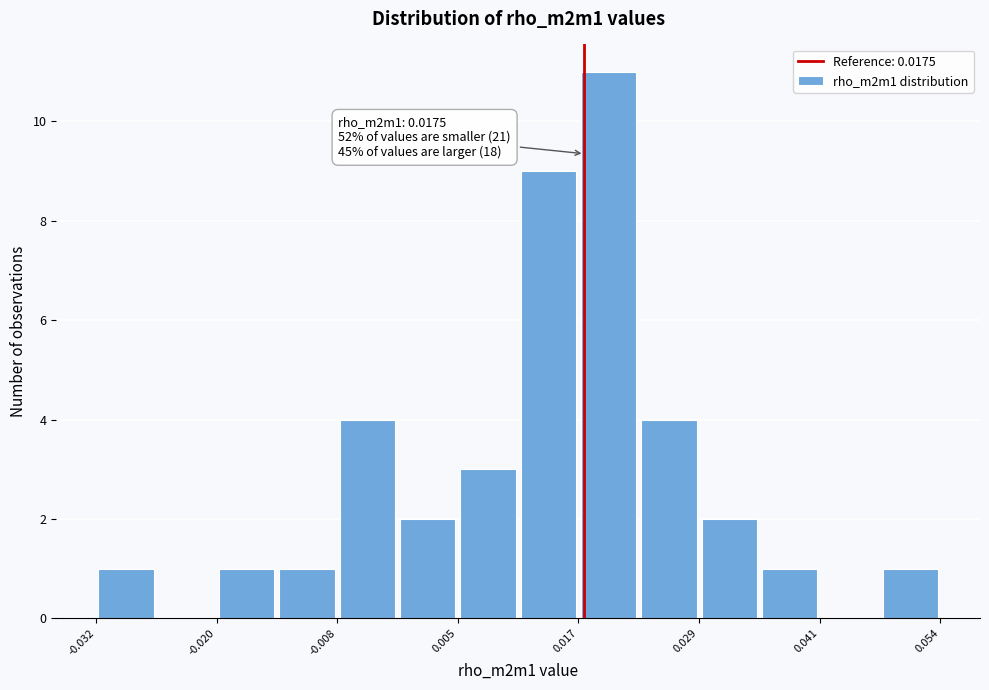

Read against the x-axis, roughly where is the centre of the tallest bar?

0.020